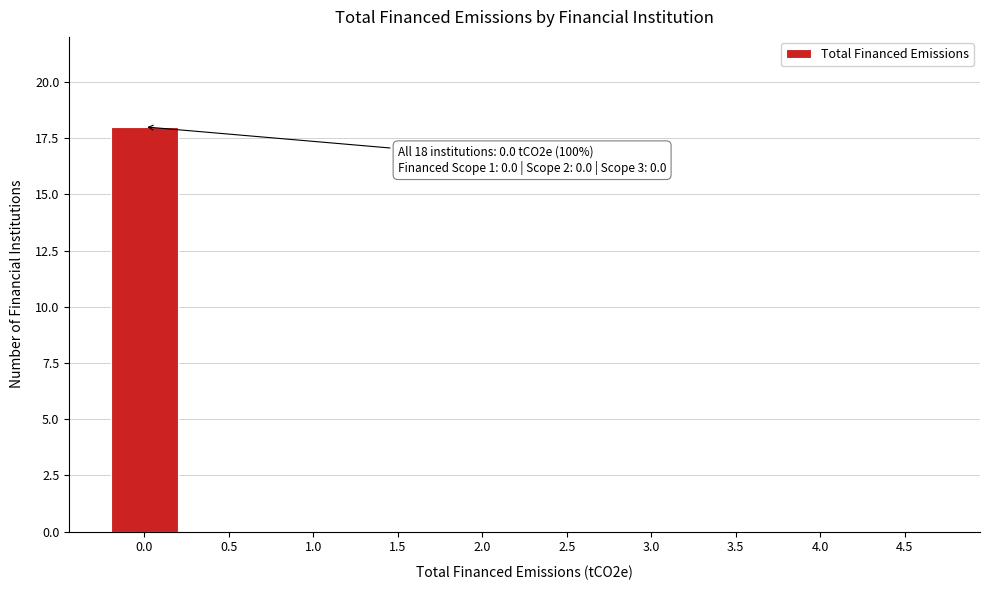

Reading left to right, list all the values displayed in this chart.

0.0=18	0.5=0	1.0=0	1.5=0	2.0=0	2.5=0	3.0=0	3.5=0	4.0=0	4.5=0